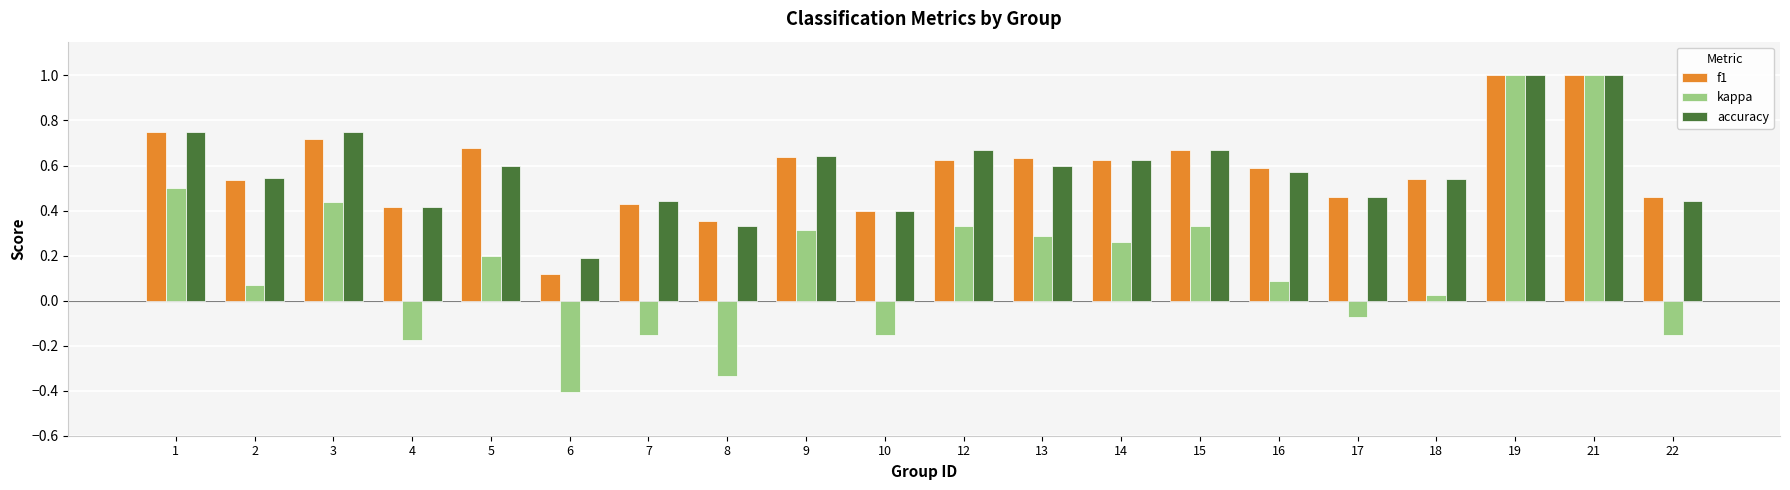

At which label does kappa first exceed 0?

1